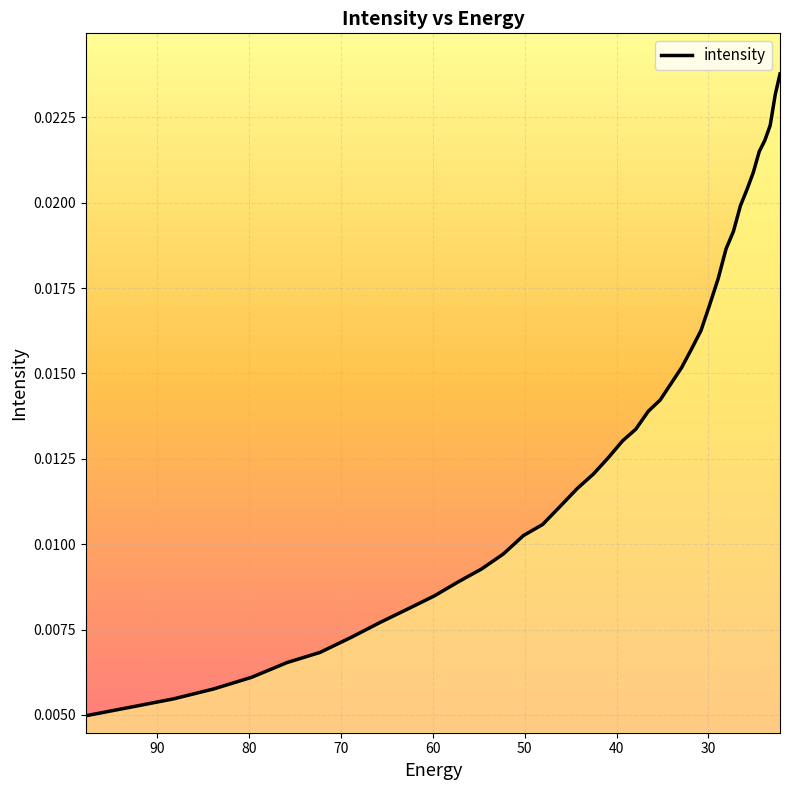

Is this an area chart (filled region under the line)?

No